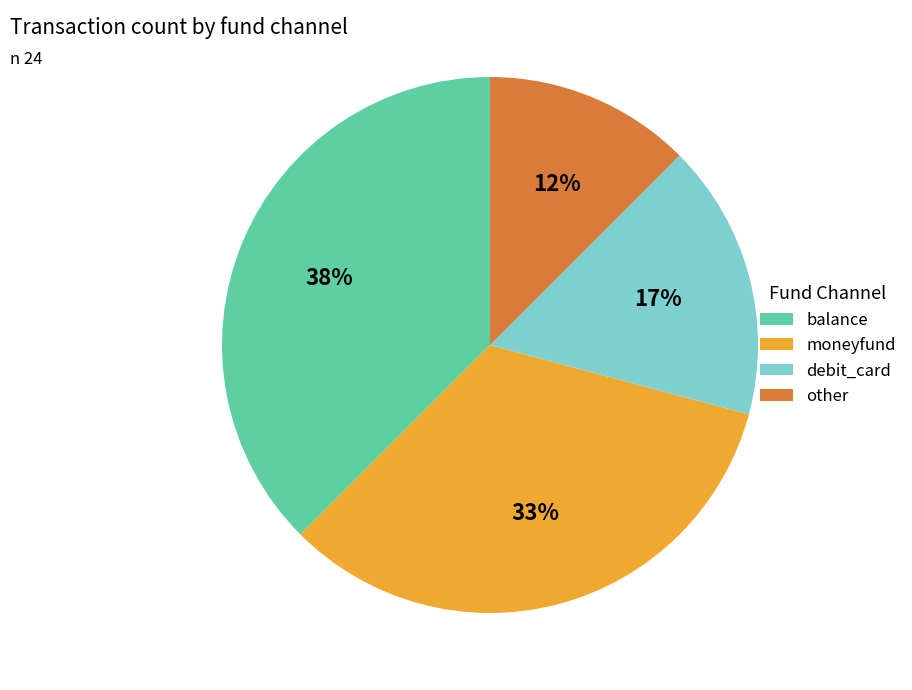

Does any single category account for the majority?

No